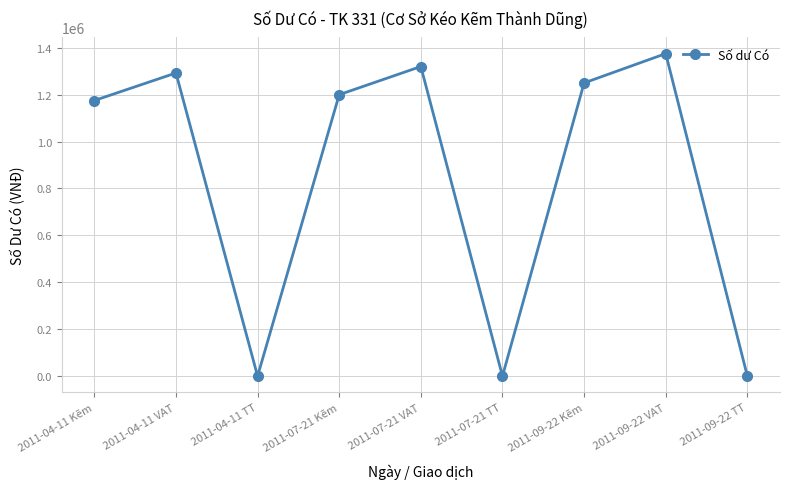

What is the label of the 7th point from the right?

2011-04-11 TT